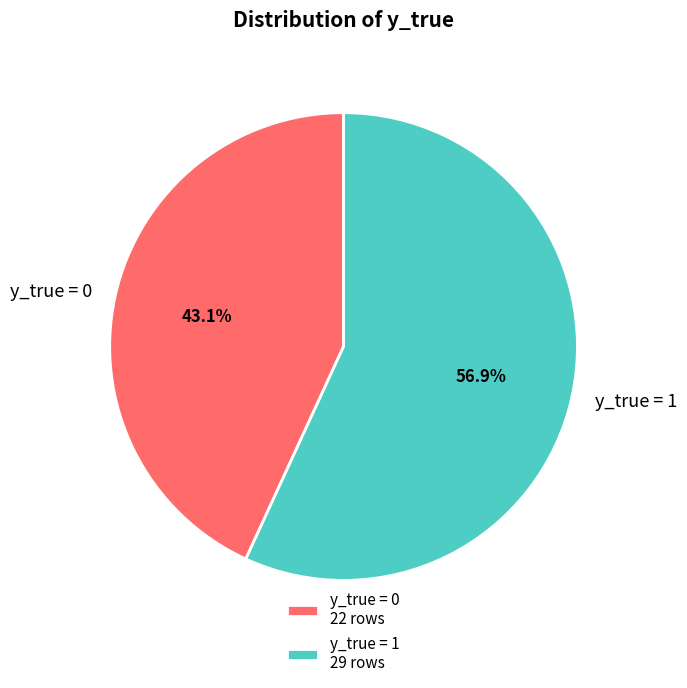

Between y_true = 1 and y_true = 0, which is larger?

y_true = 1